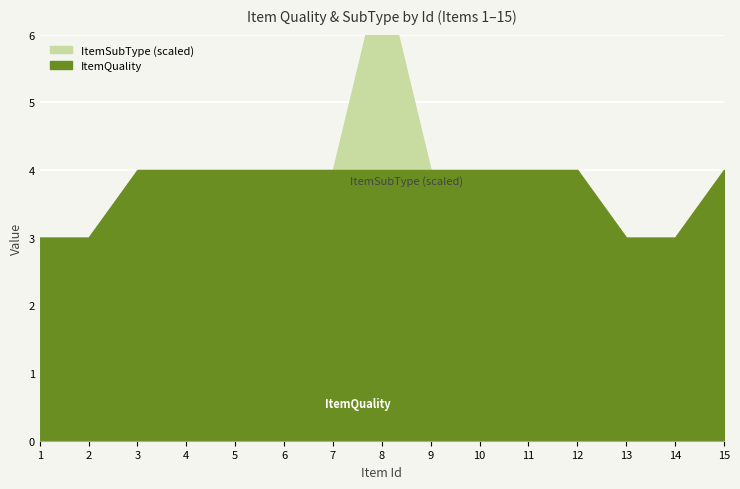

True or false: ItemQuality and UseLv intersect in this chart.

False